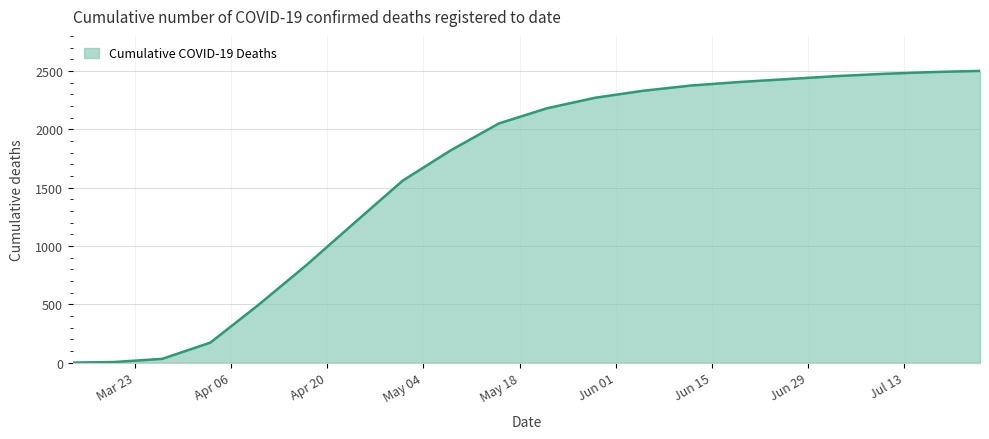

What is the greatest value displayed?

2500